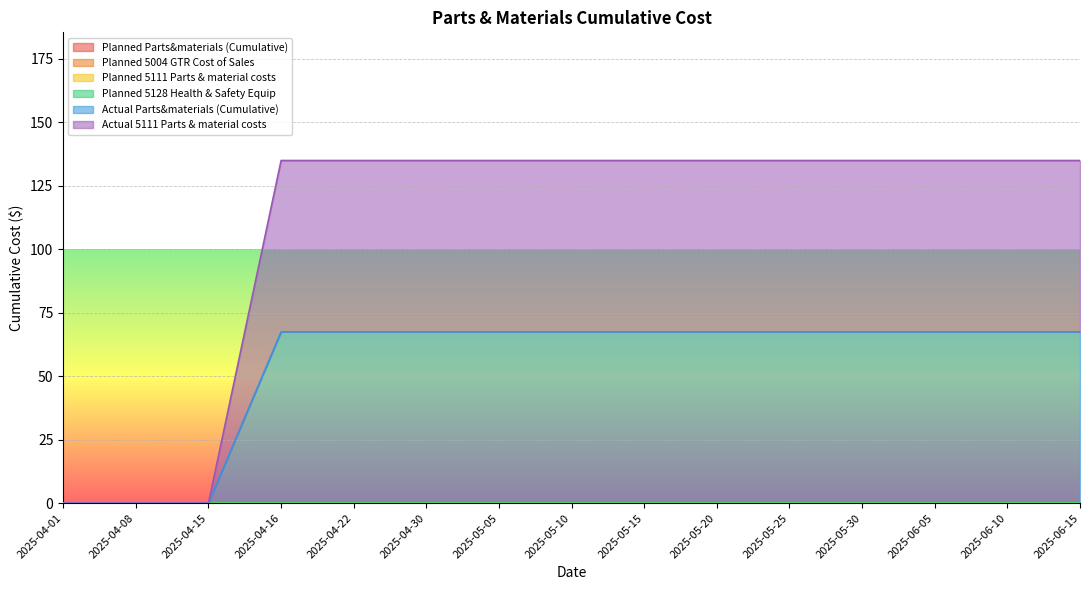

Is the value of Planned 5004 GTR Cost of Sales at 2025-04-22 greater than the value of Planned Parts&materials (Cumulative) at 2025-05-20?

No